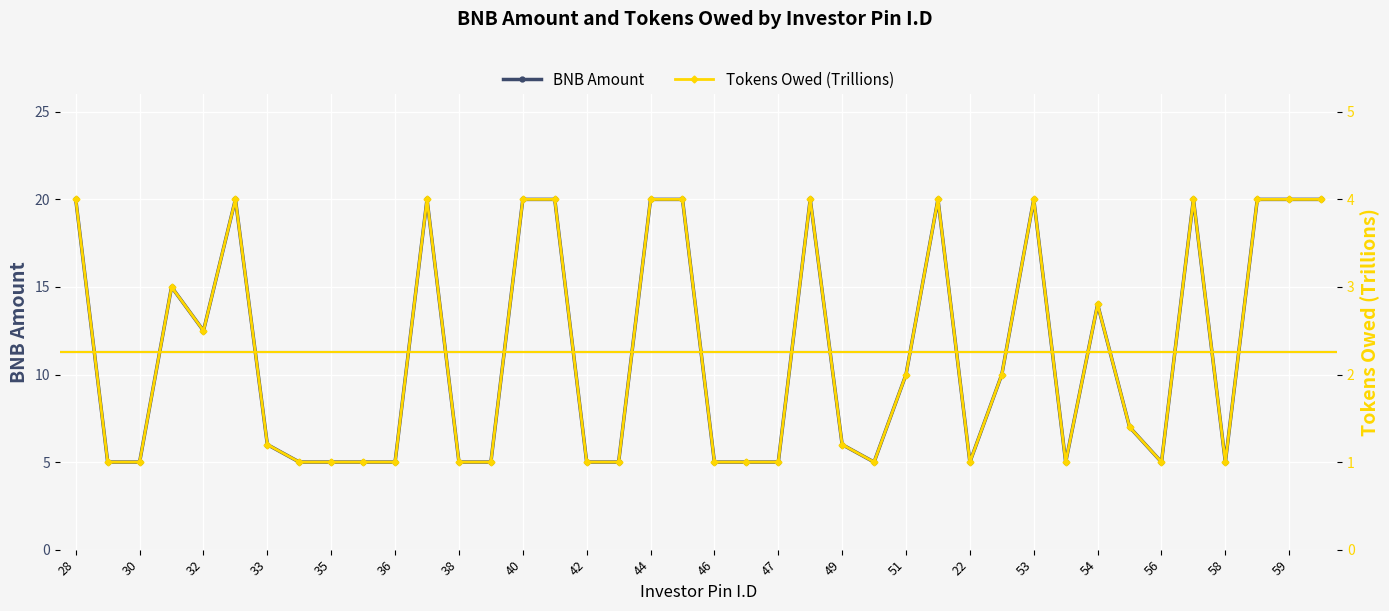

True or false: Tokens Owed (Trillions) and BNB Amount cross at least once.

False